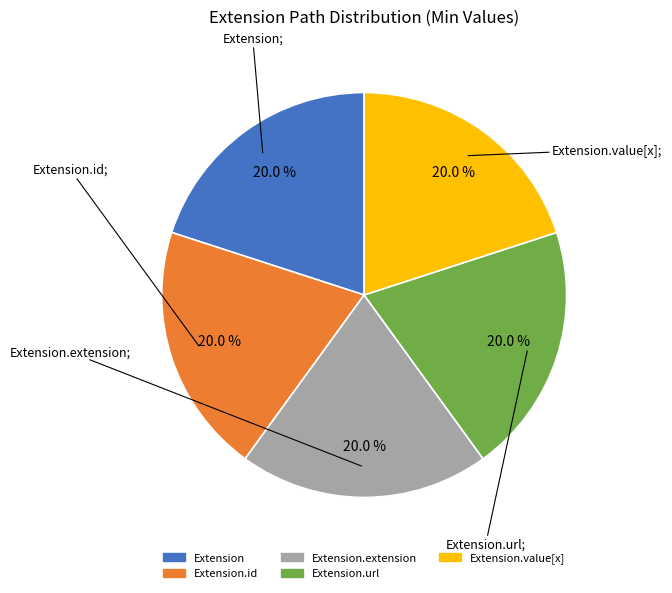

Is there any slice that represents more than half of the pie?

No